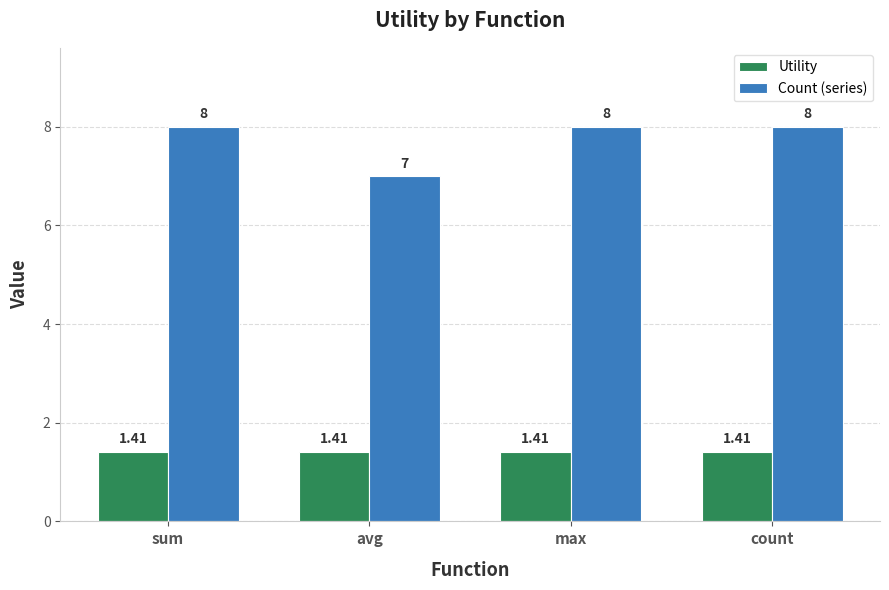

Where is Count (series) nearest to the value 7?

avg